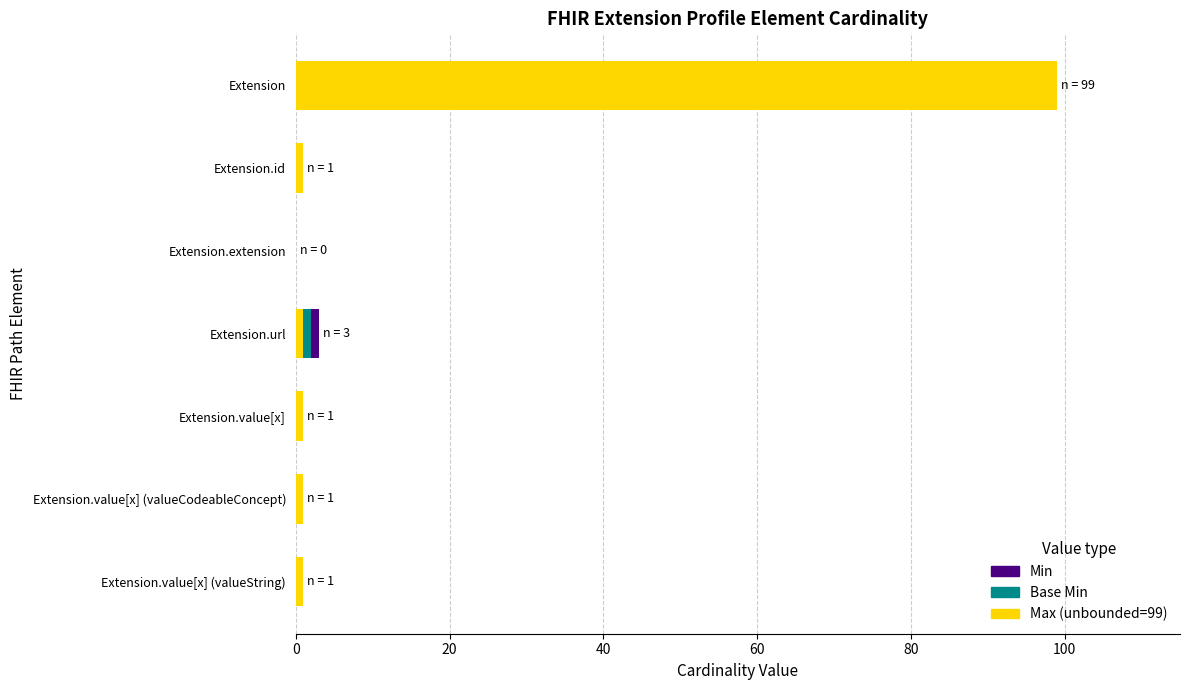

At which label does Max (unbounded=99) reach its peak?

Extension